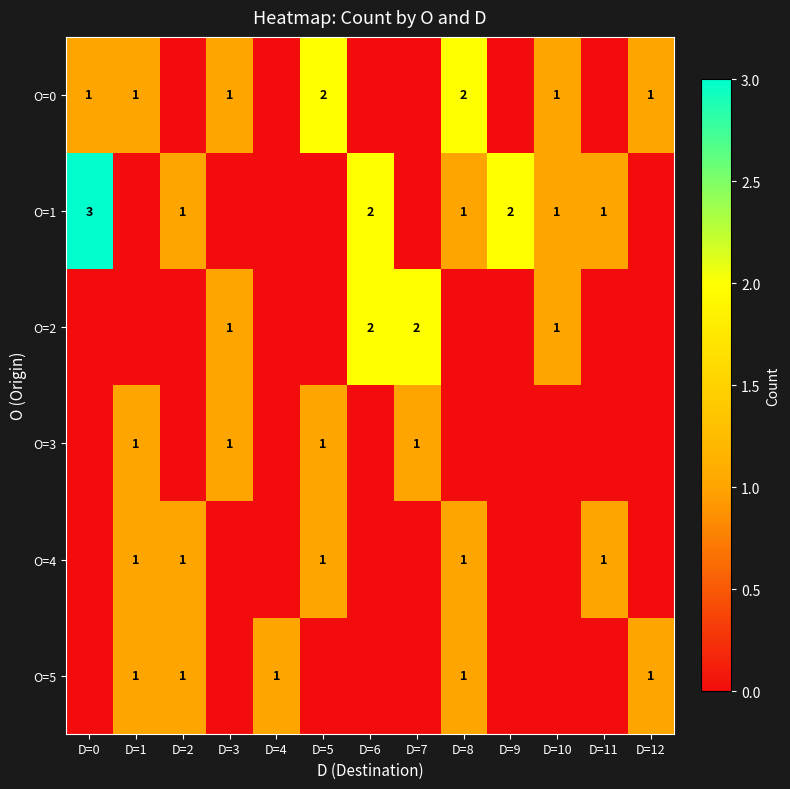

True or false: O=5 has a value of 1 at D=4.

True